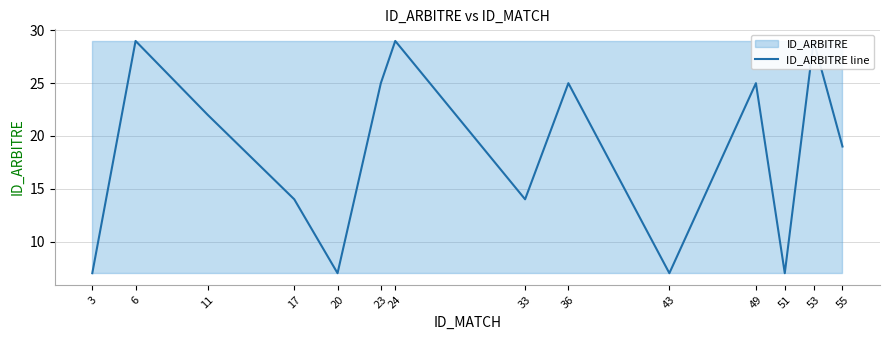

Count the values in the range 7 to 25.

11